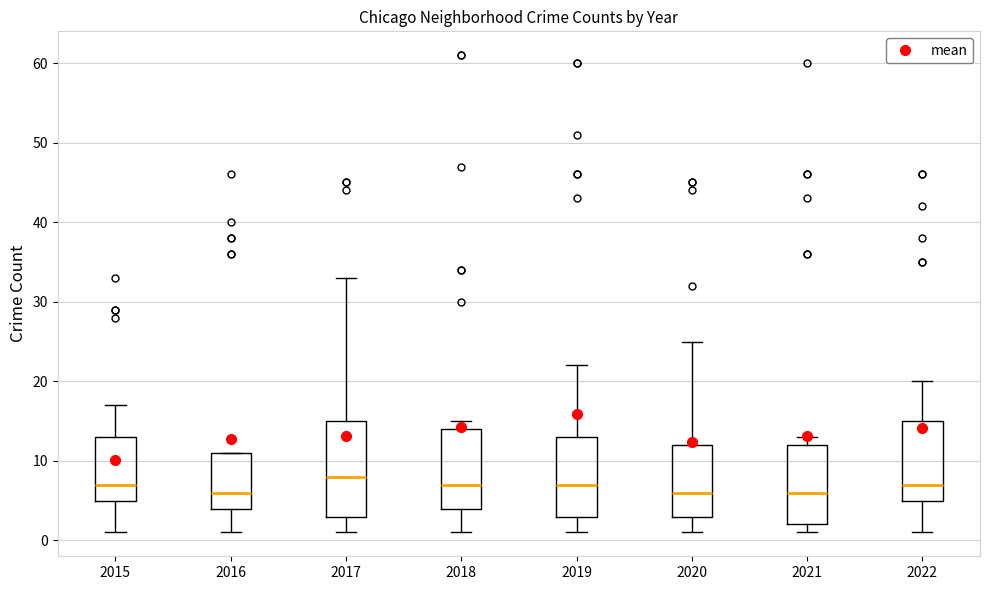

Comparing the boxes themselves (not the whiskers), which one is the tallest?

2017